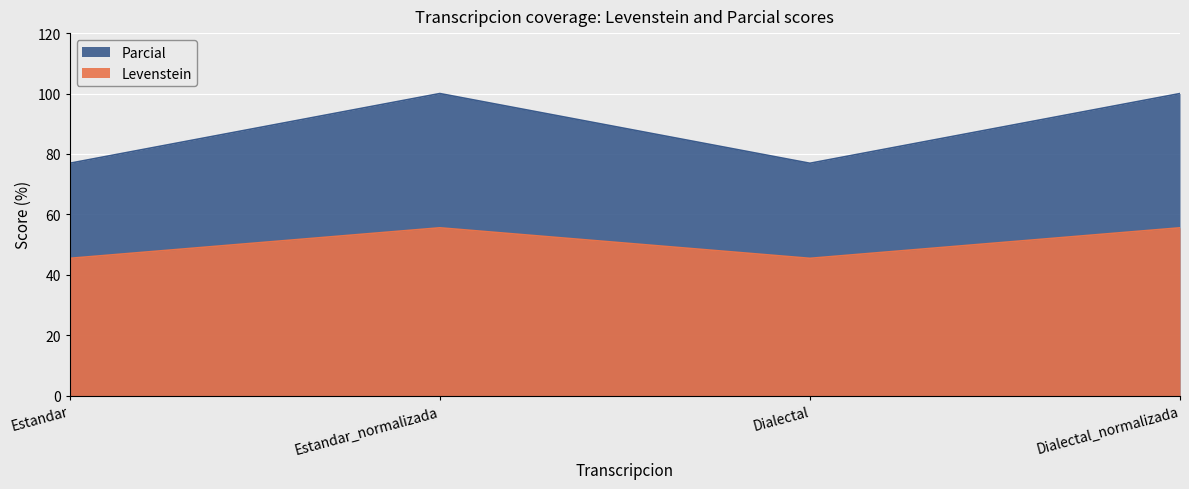

Reading left to right, extract all data points from this chart.

Levenstein: 45.5	55.6	45.5	55.6
Parcial: 76.9	100.0	76.9	100.0